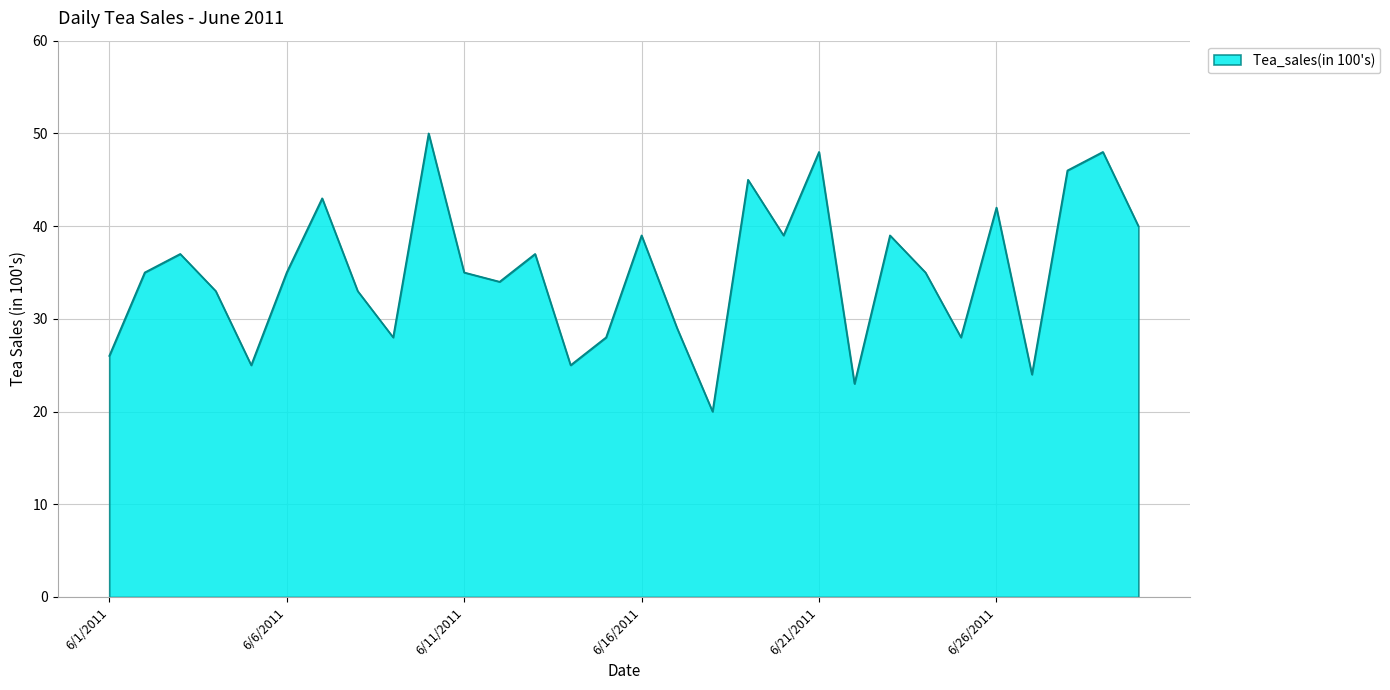

How many distinct data groups are displayed?

1